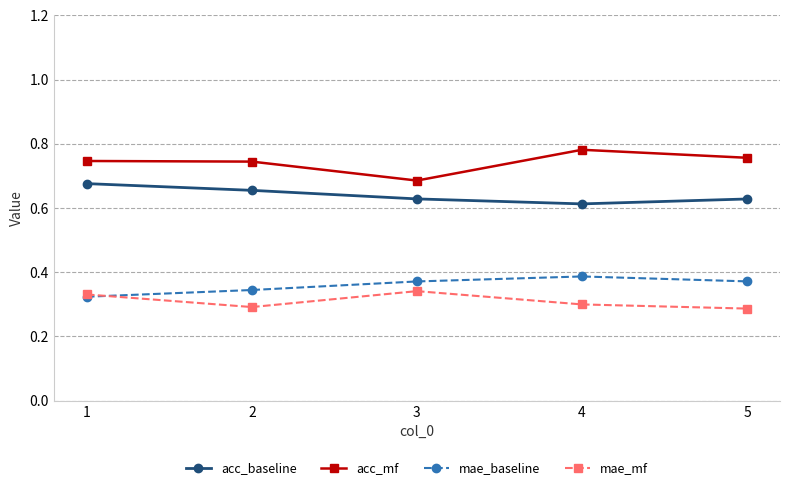

What is the sum of the acc_mf values at 3 and 1?

1.4